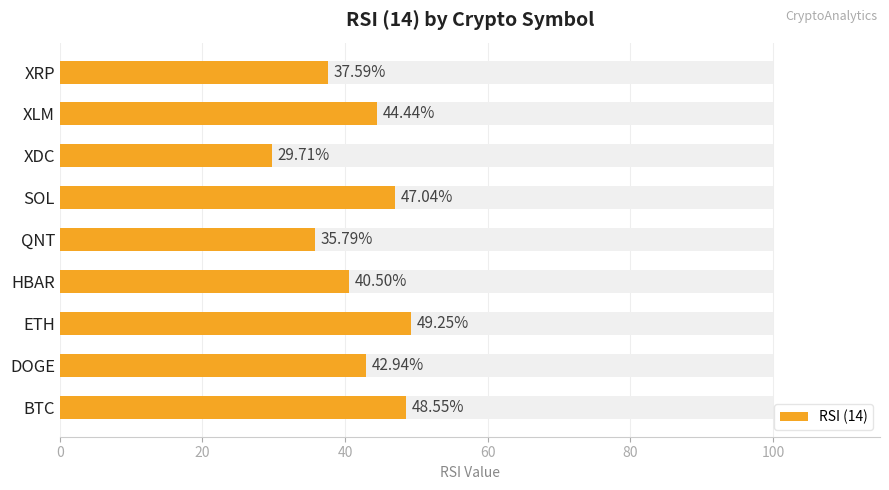

How many values exceed 42?

5